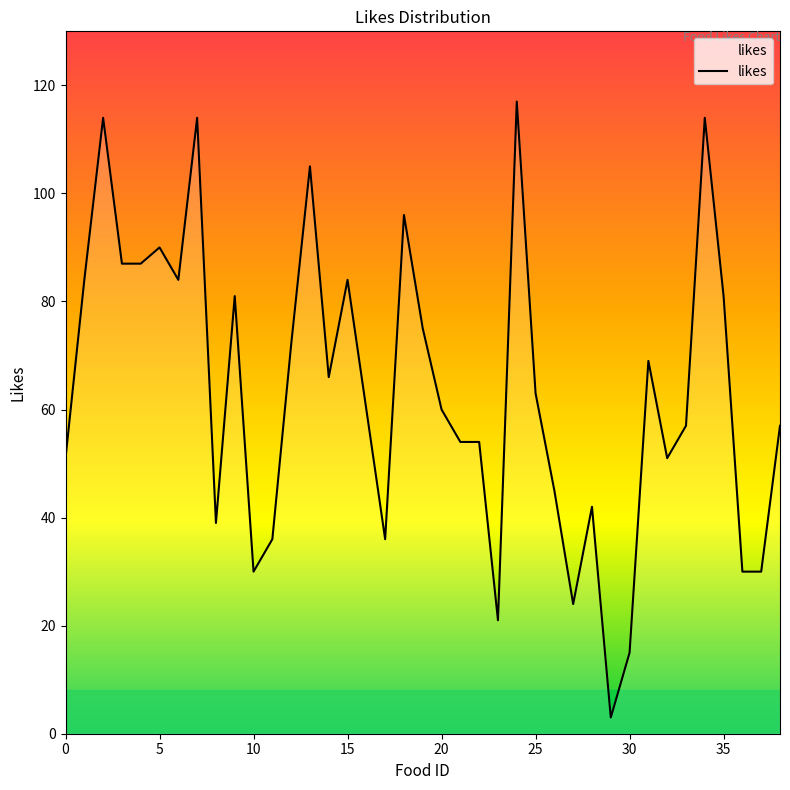

What is the minimum value shown in the chart?

3